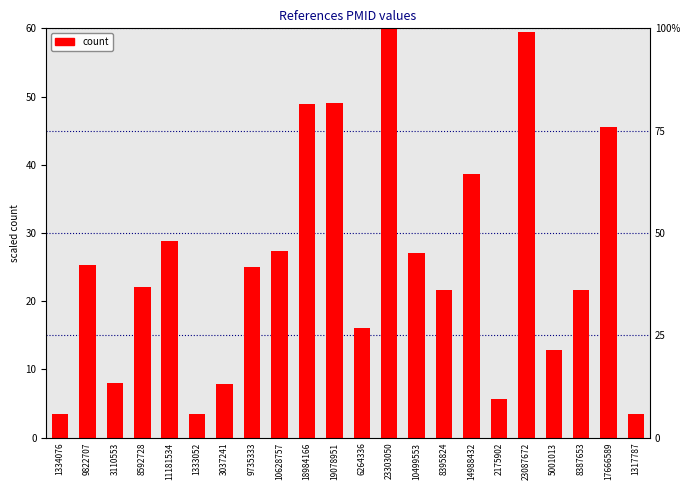

What is the difference between the maximum and minimum values?

56.6